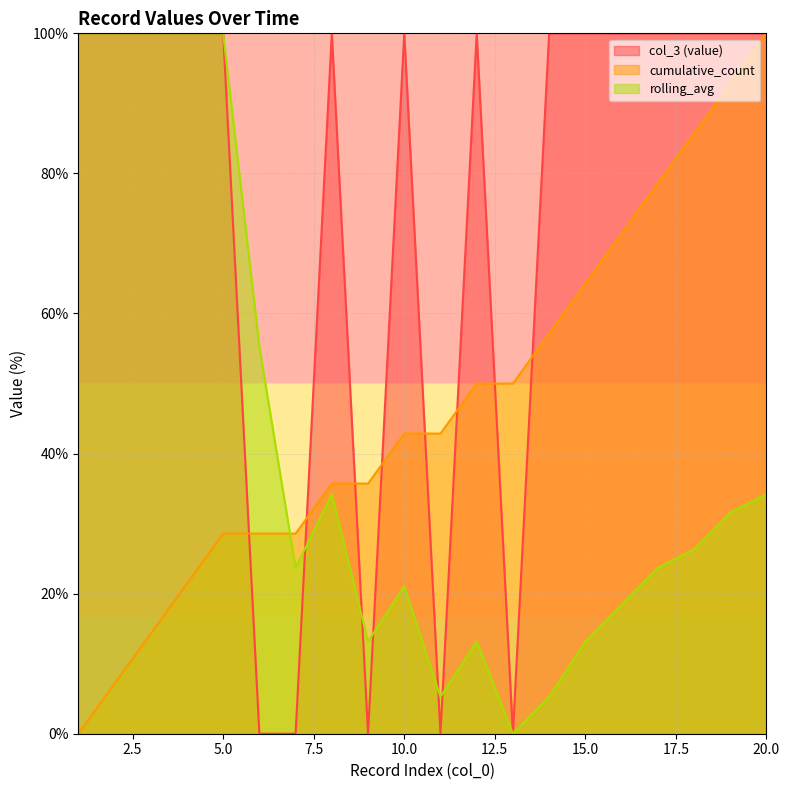

At which category is the sum across all series the highest?

20.0